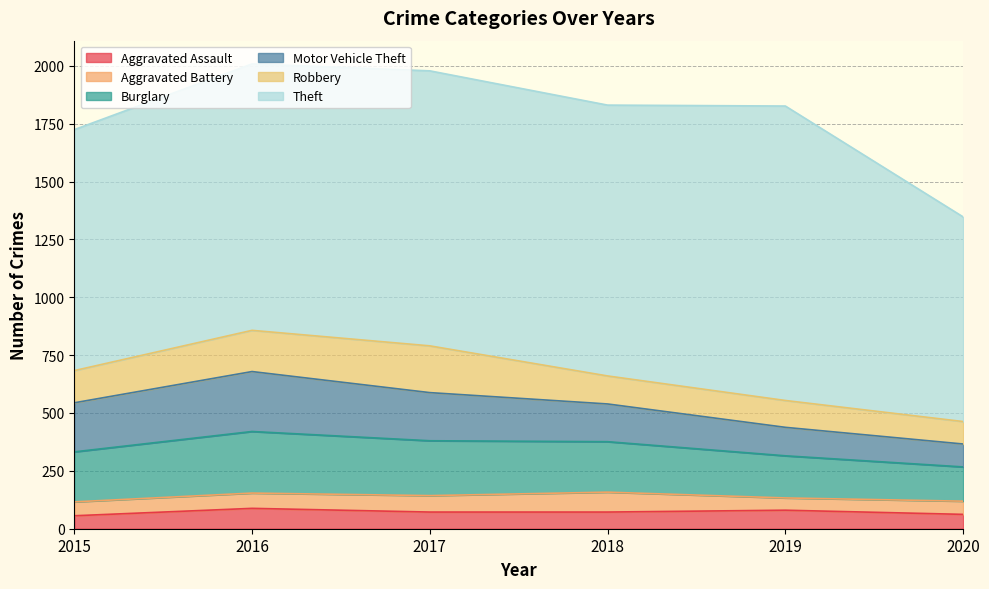

Count the number of data series in this chart.

6